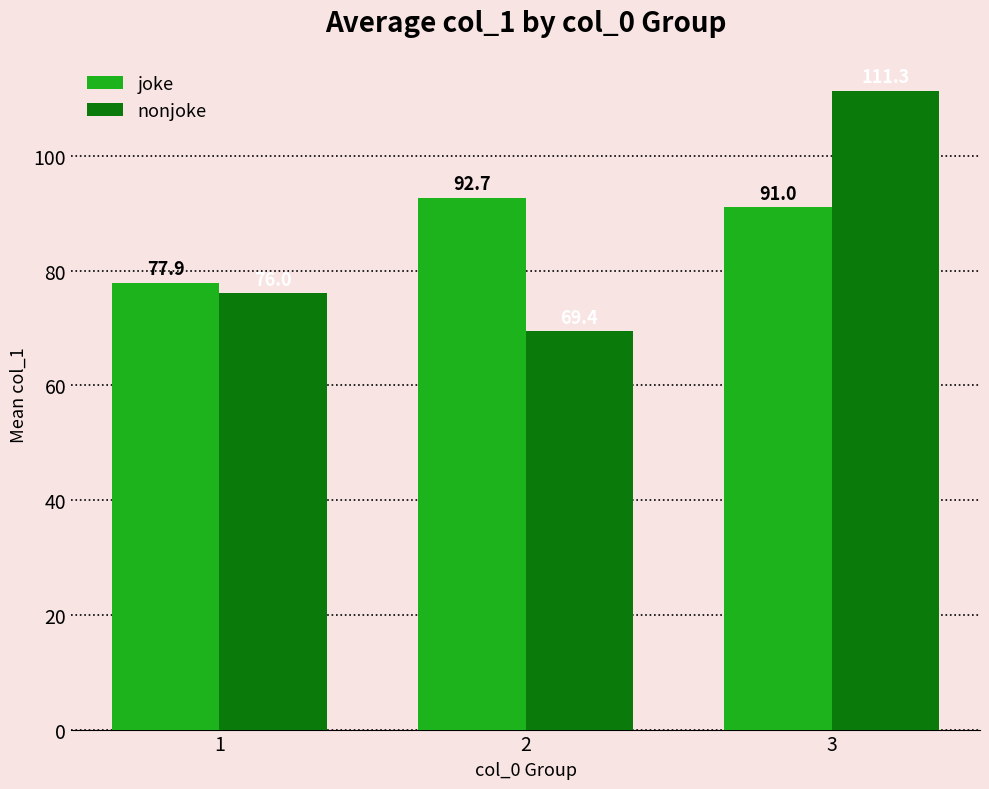

What is the total value across all series at 2?

162.1